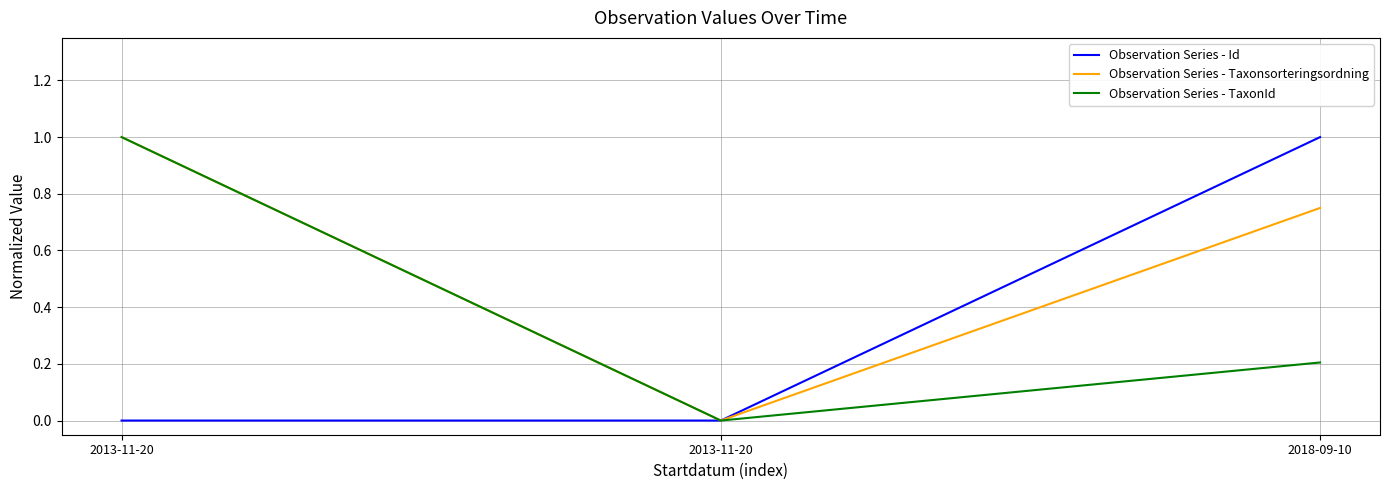

Which series has the largest total across all categories?

Observation Series - Taxonsorteringsordning